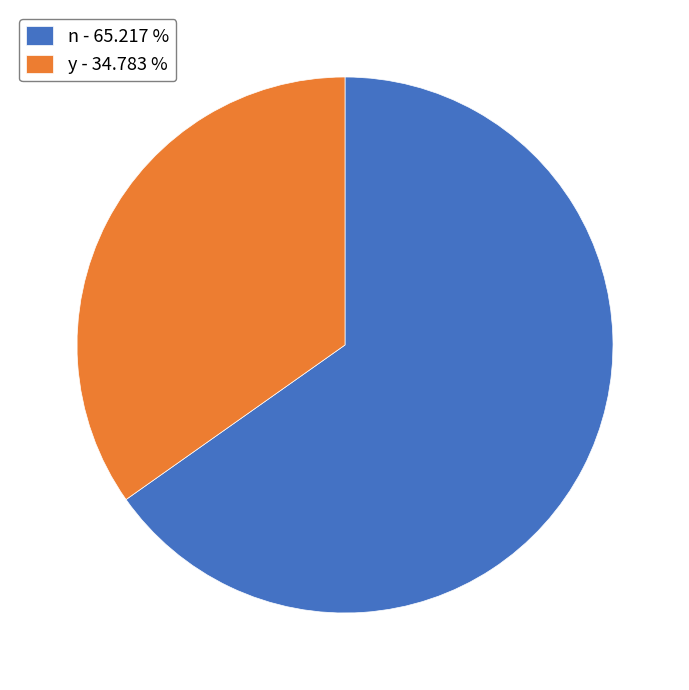

Is y - 34.783 % the majority of the pie?

No